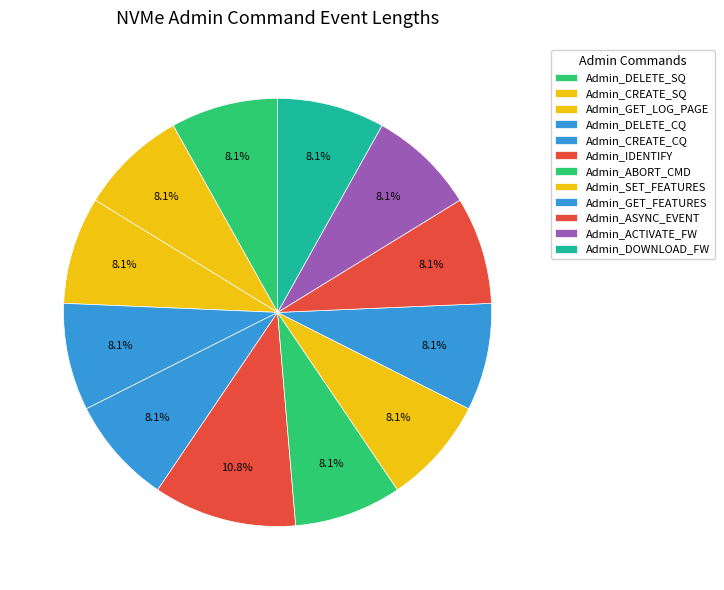

How many segments does this pie chart have?

12